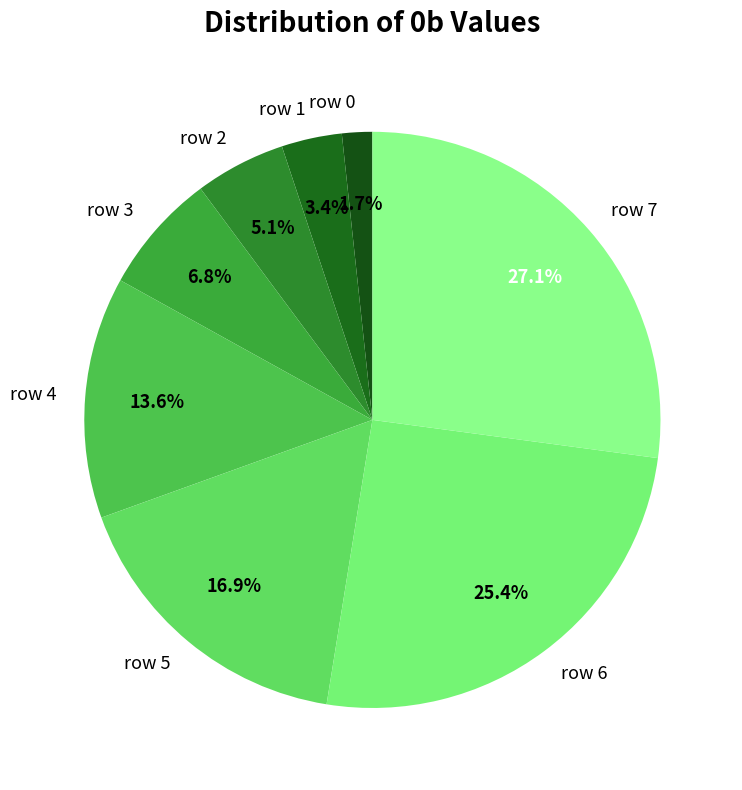

How many segments does this pie chart have?

8